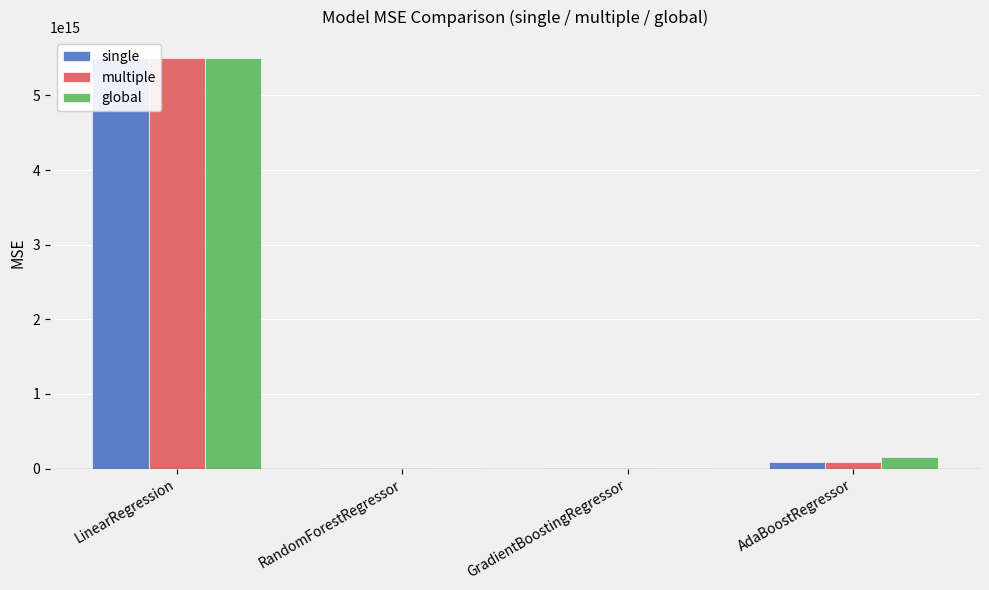

What is the average value of the multiple series?

1404237705510136.8